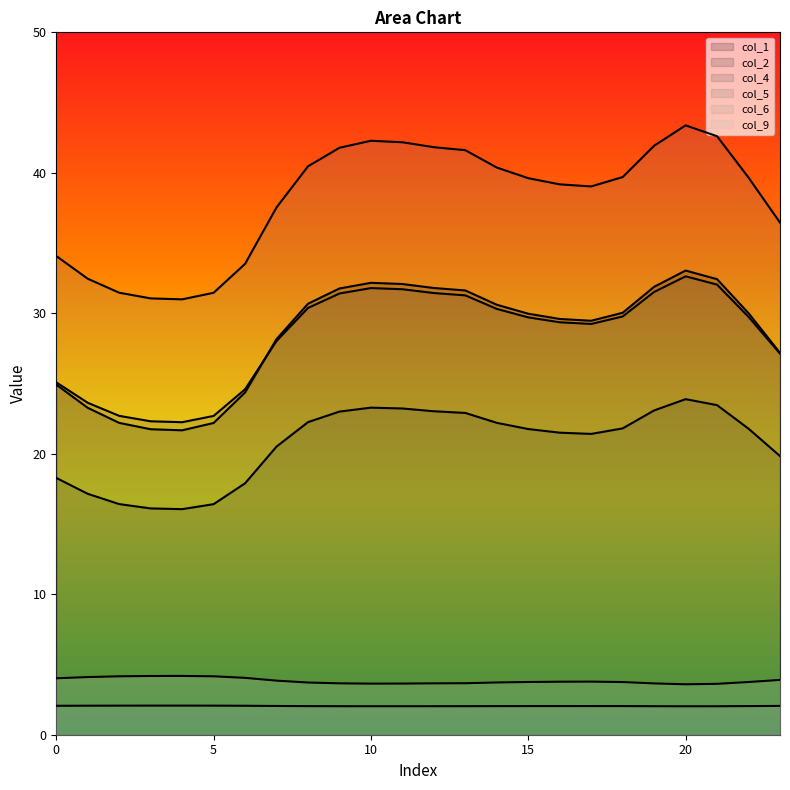

The value of col_9 at 2 is 4.2. True or false?

True